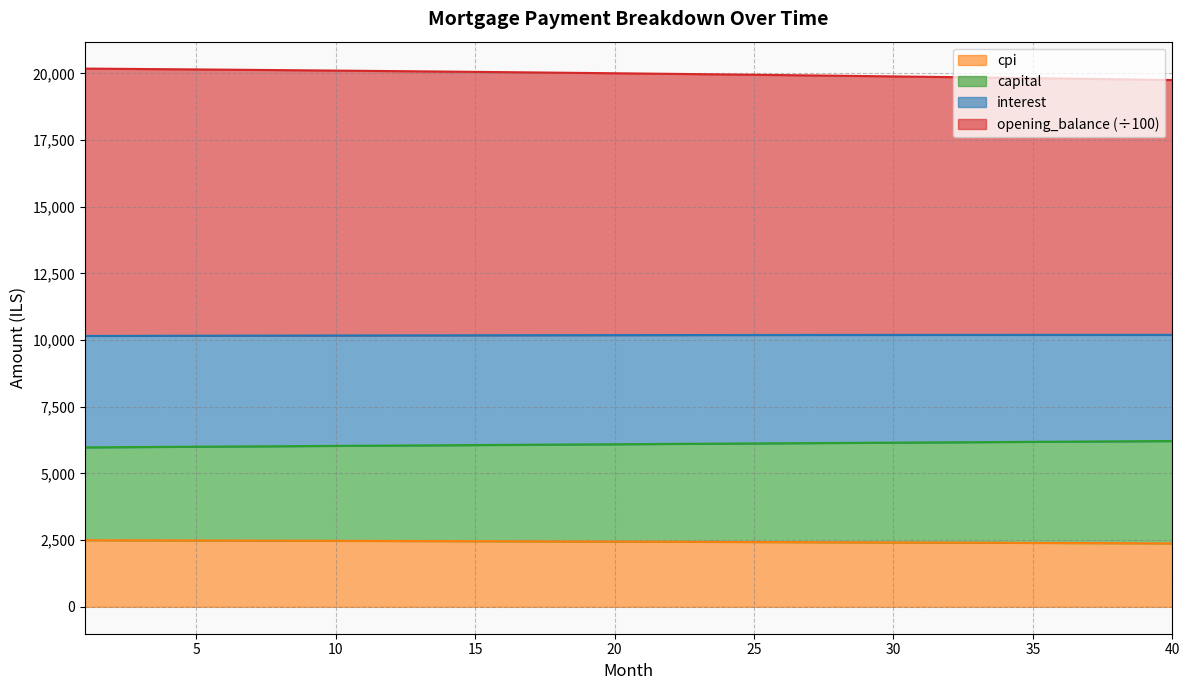

Does the chart have visible grid lines?

Yes